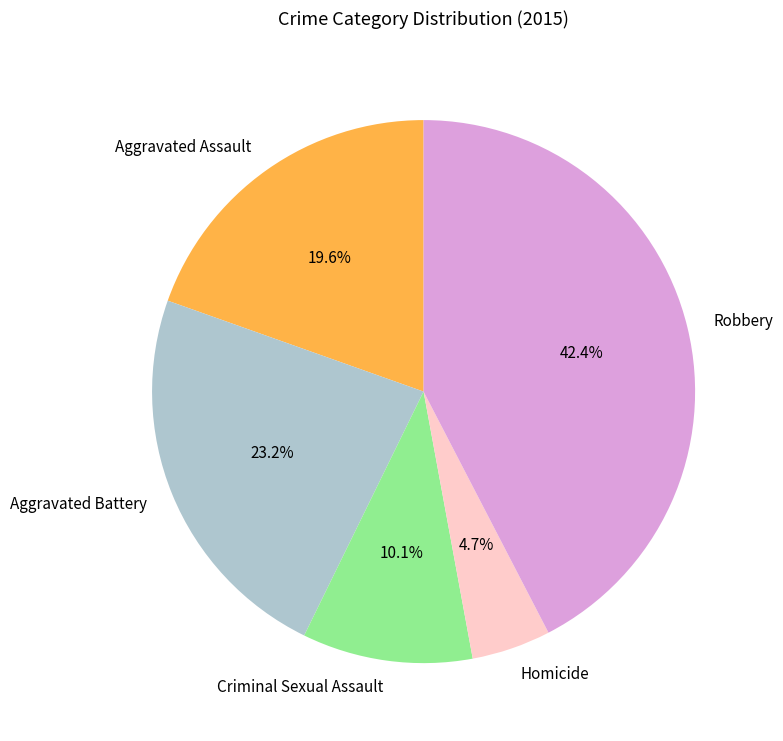

Do Homicide and Criminal Sexual Assault together represent more than half of the pie?

No